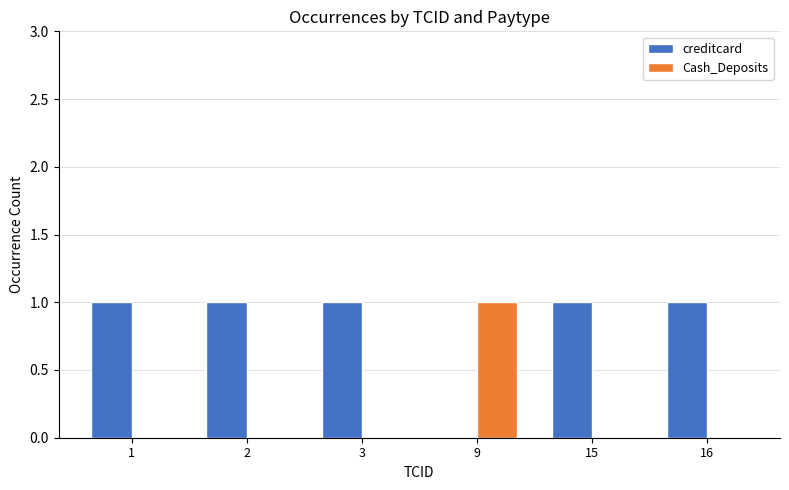

The value of creditcard at 16 is 2. True or false?

False